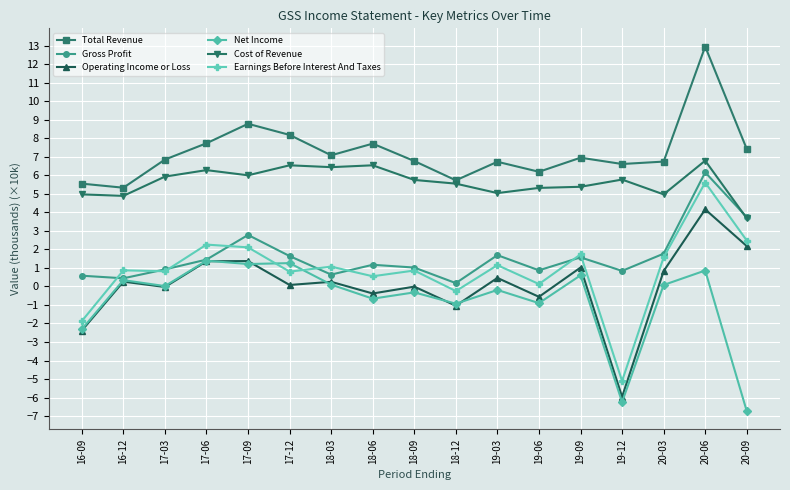

How many interior local peaks does the Gross Profit series have?

5